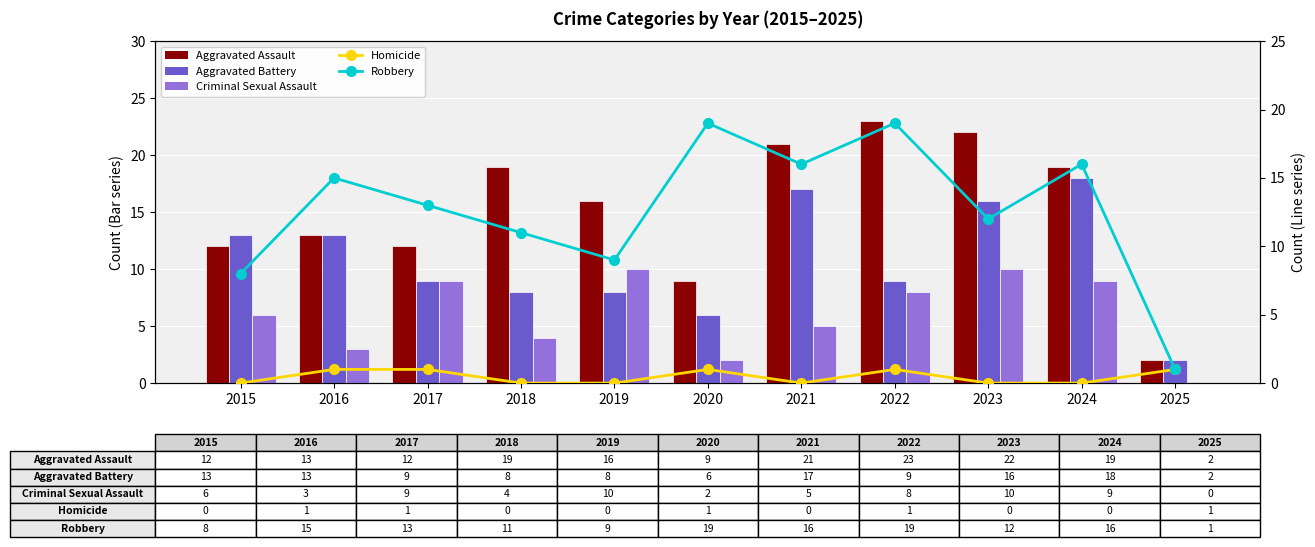

Between 2019 and 2025, which is larger?

2019